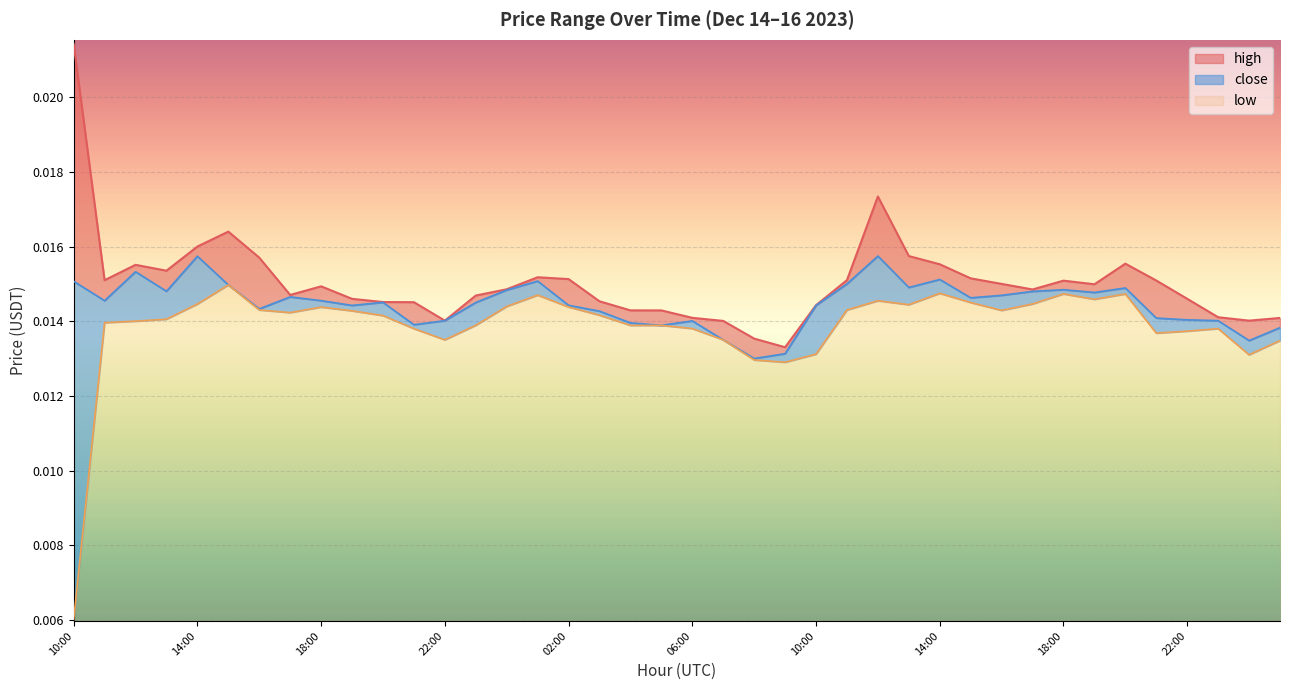

What are all the series names shown in the legend?

high, close, low